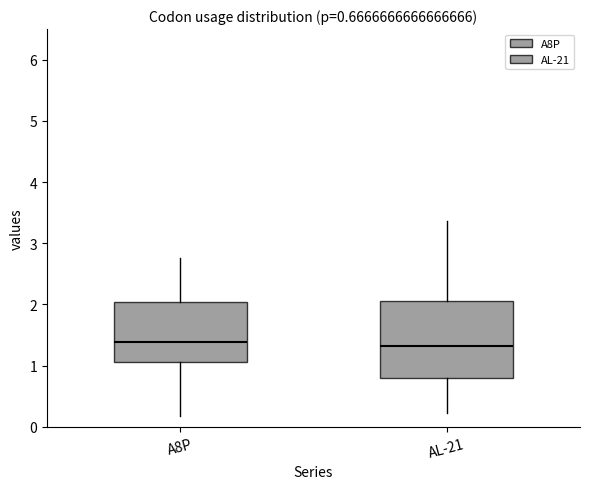

Comparing the boxes themselves (not the whiskers), which one is the tallest?

AL-21